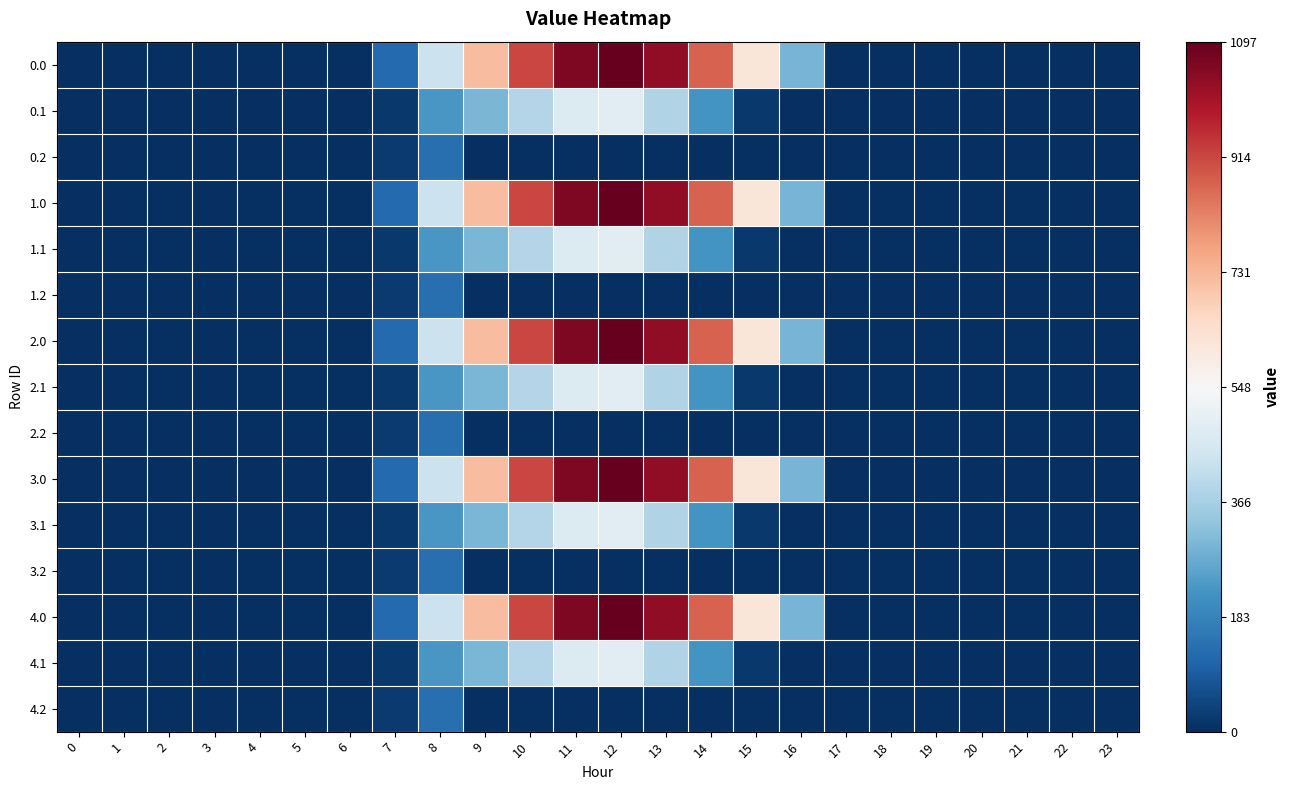

Which has a higher value, 18 or 6?

18